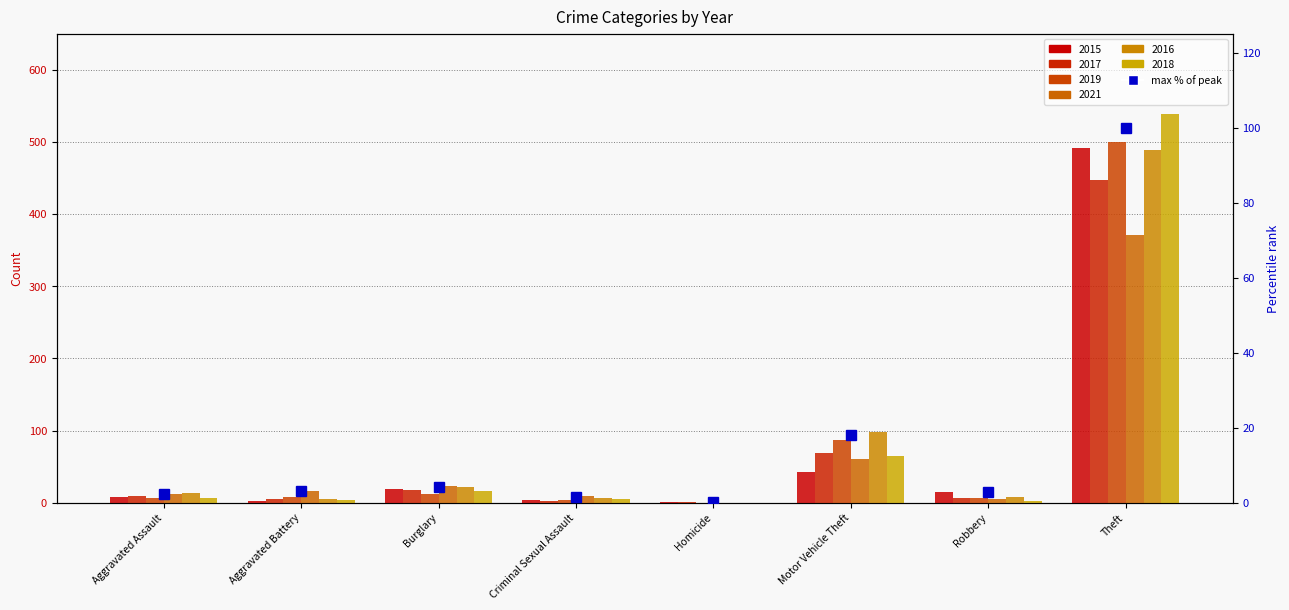

List the labels in order of value, smallest first.

Homicide, Criminal Sexual Assault, Aggravated Assault, Robbery, Aggravated Battery, Burglary, Motor Vehicle Theft, Theft